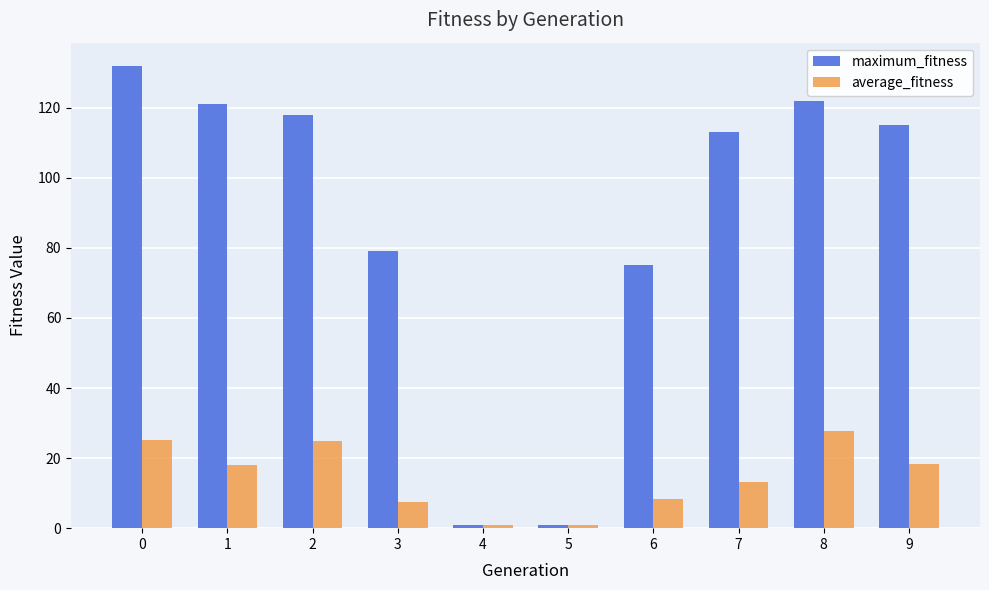

Rank the series by their average value, from lowest to highest.

average_fitness, maximum_fitness